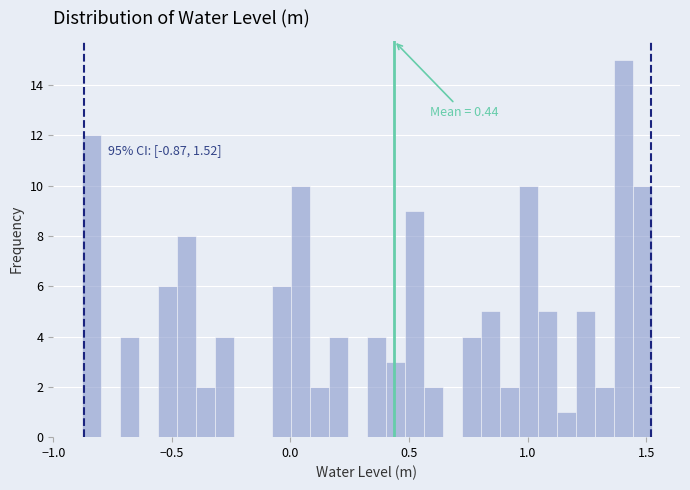

Around what value on the x-axis is the tallest bar? Give the approximate position of its centre, as read against the axis.

1.40